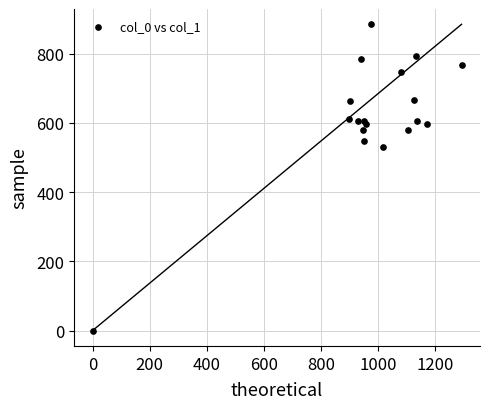

What Y value in the scatter plot is closest to 442?

529.9